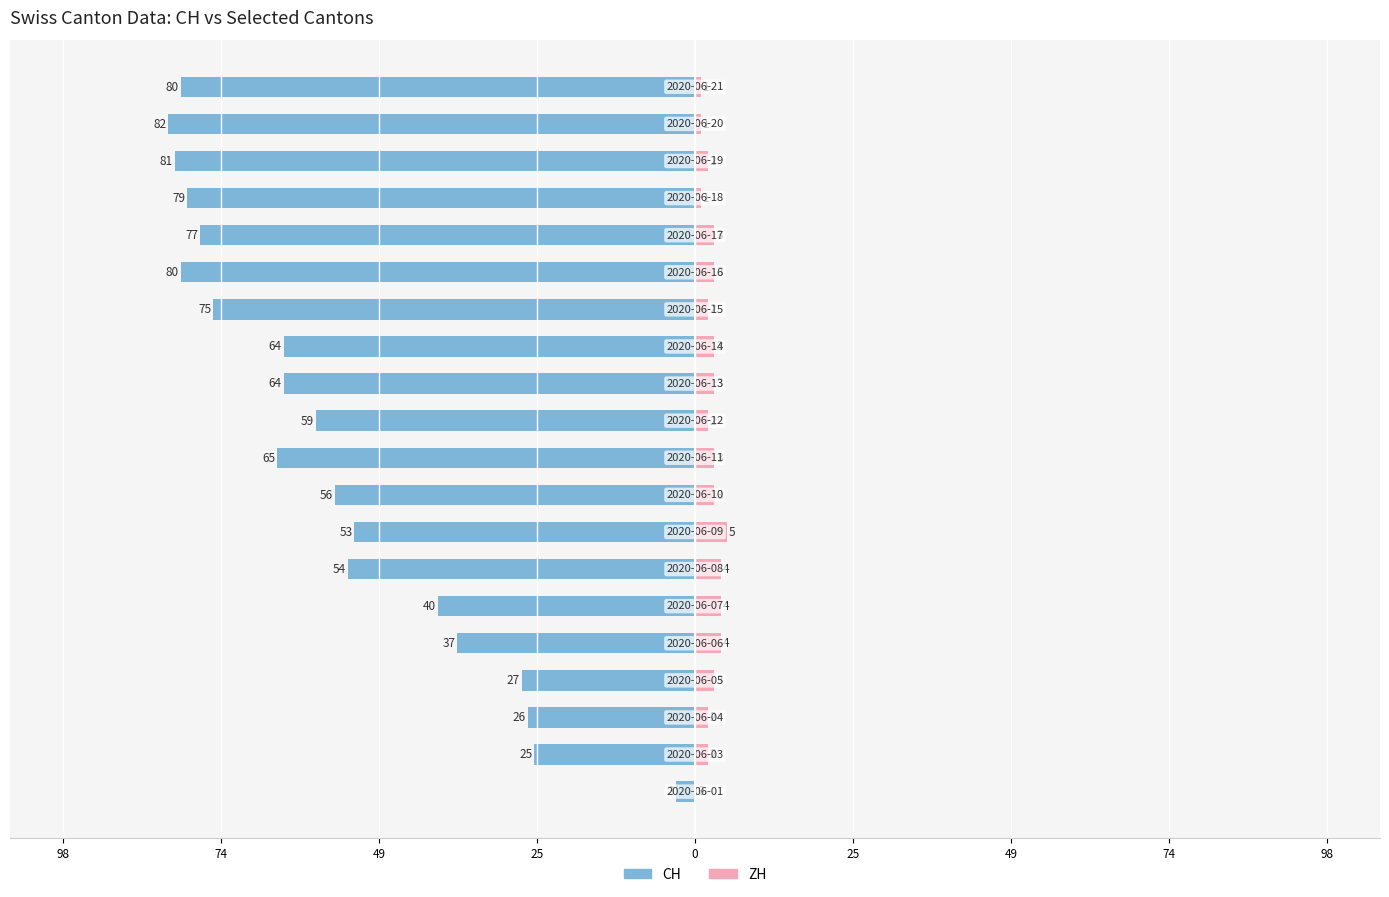

Read the ZH value at 0.

4